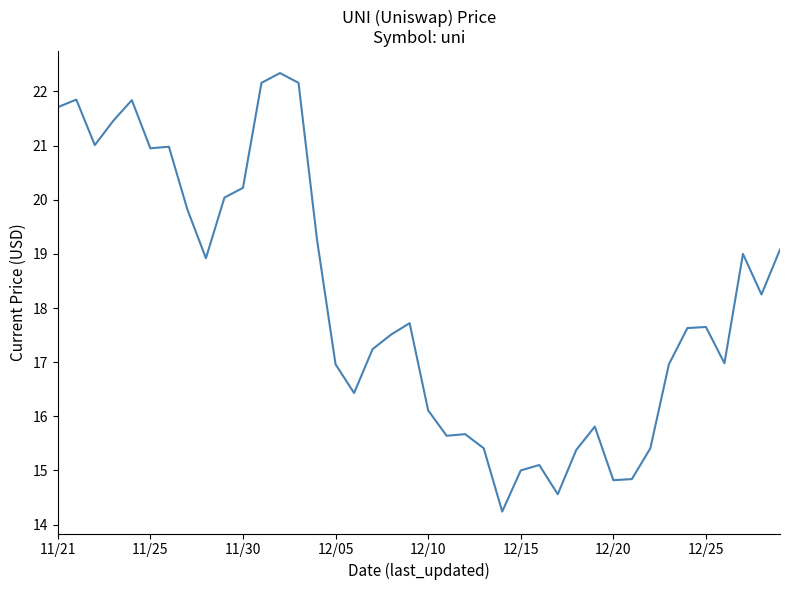

What is the difference between the maximum and minimum values?

8.1